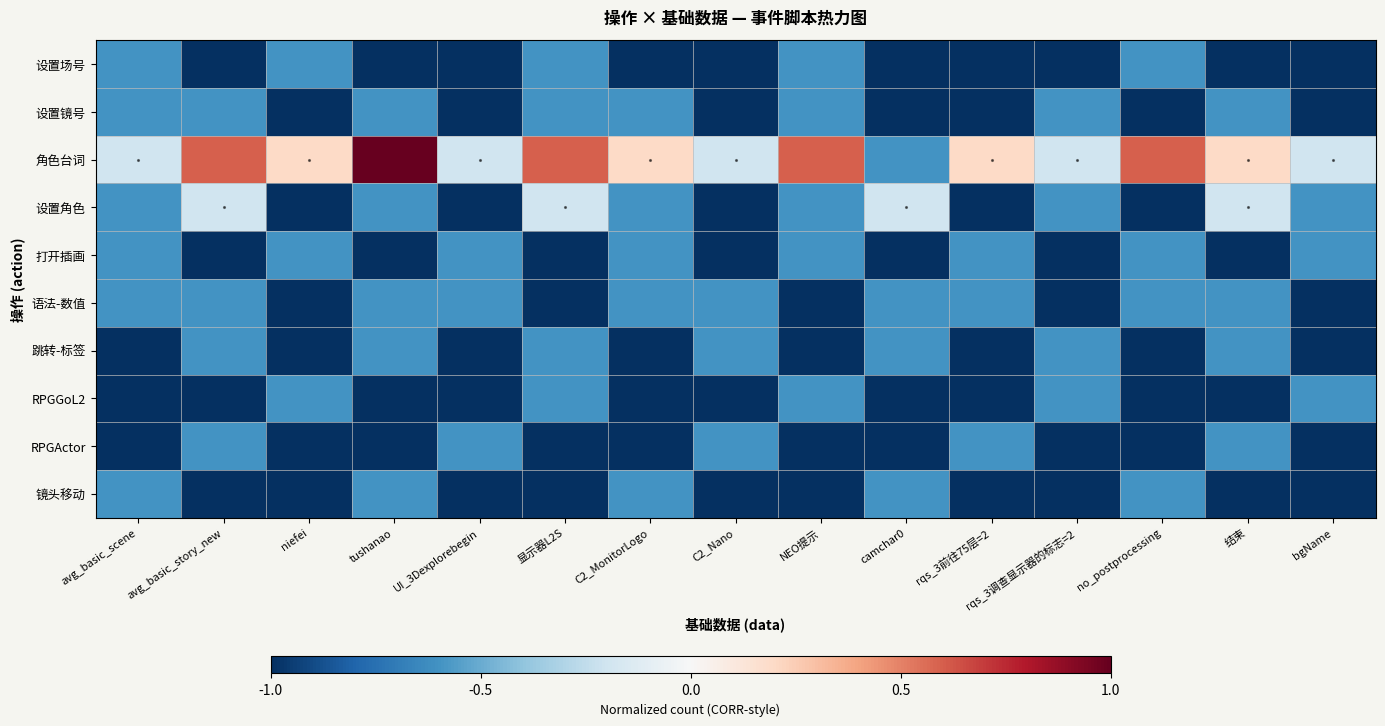

Between NEO提示 and camchar0, which is larger?

NEO提示